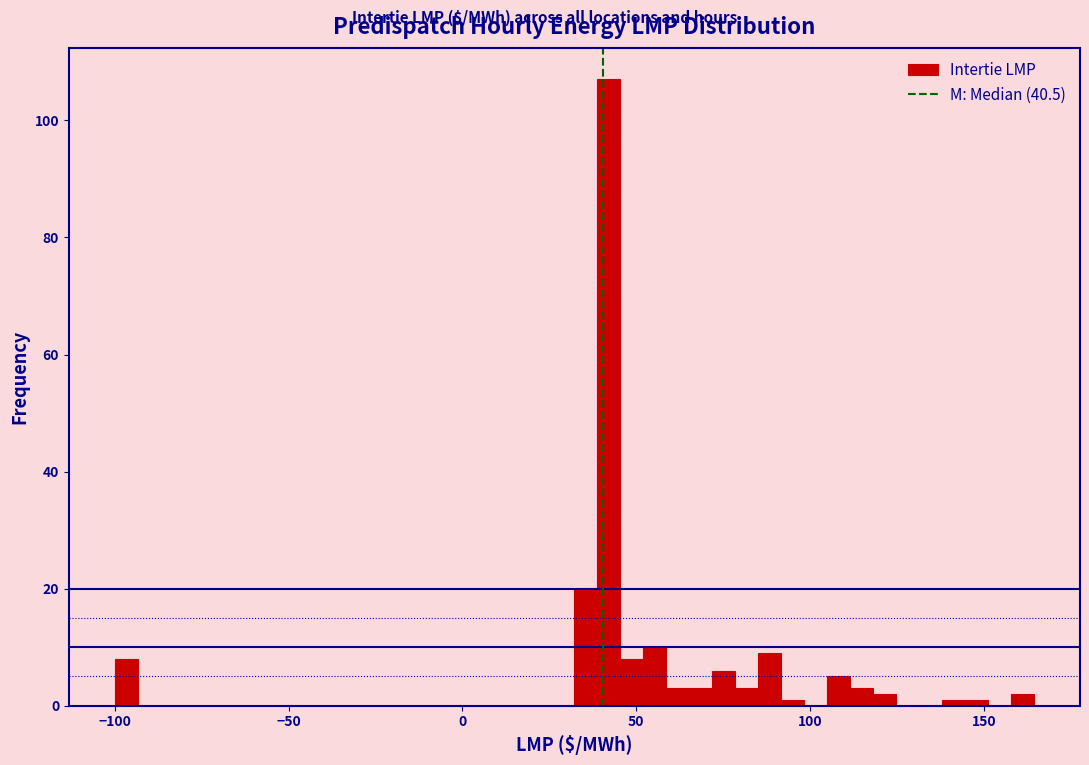

Around what value on the x-axis is the tallest bar? Give the approximate position of its centre, as read against the axis.

40